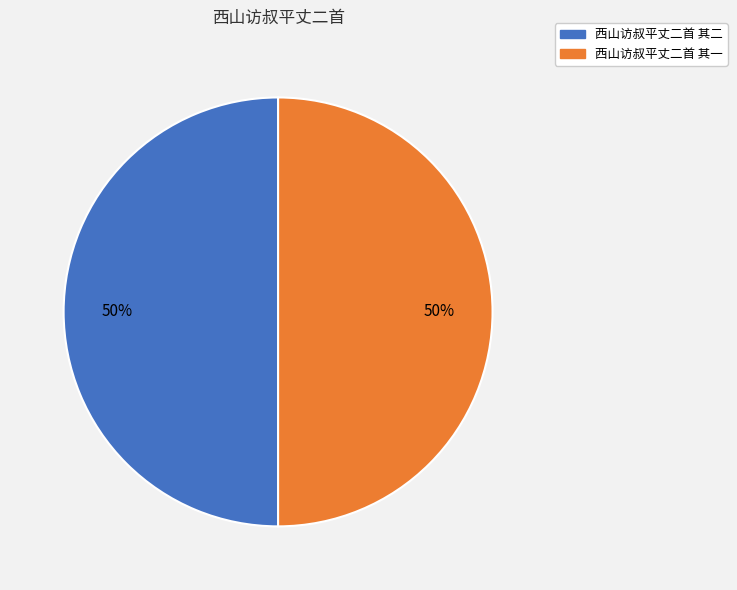

To the nearest percent, what is the average slice percentage?

50%